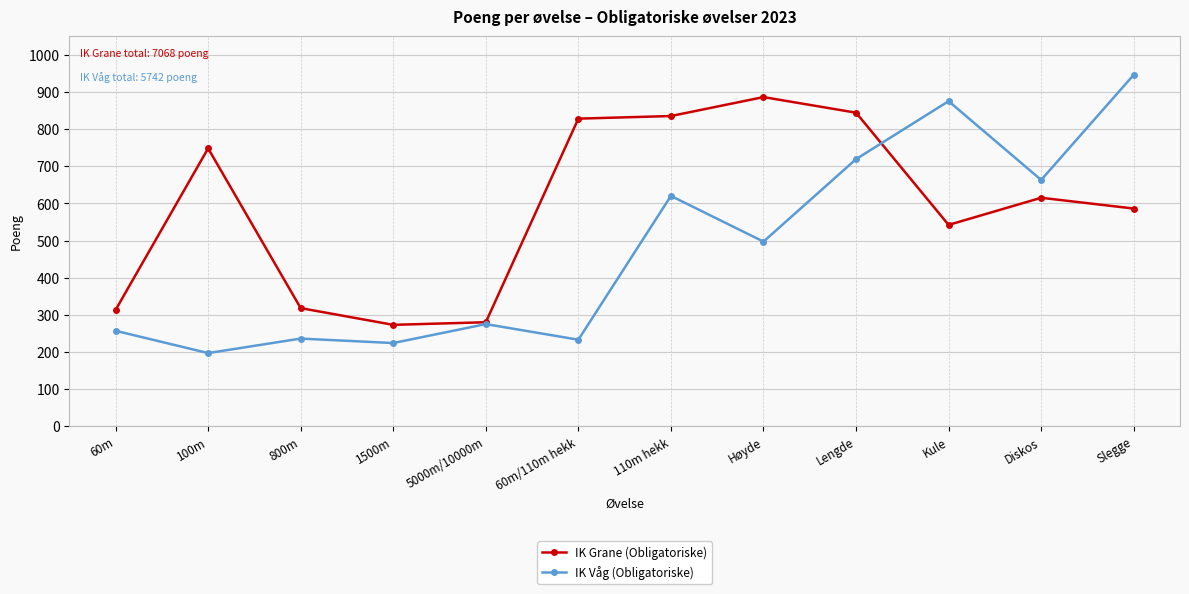

What is the difference between the IK Våg (Obligatoriske) values at 110m hekk and Kule?

255